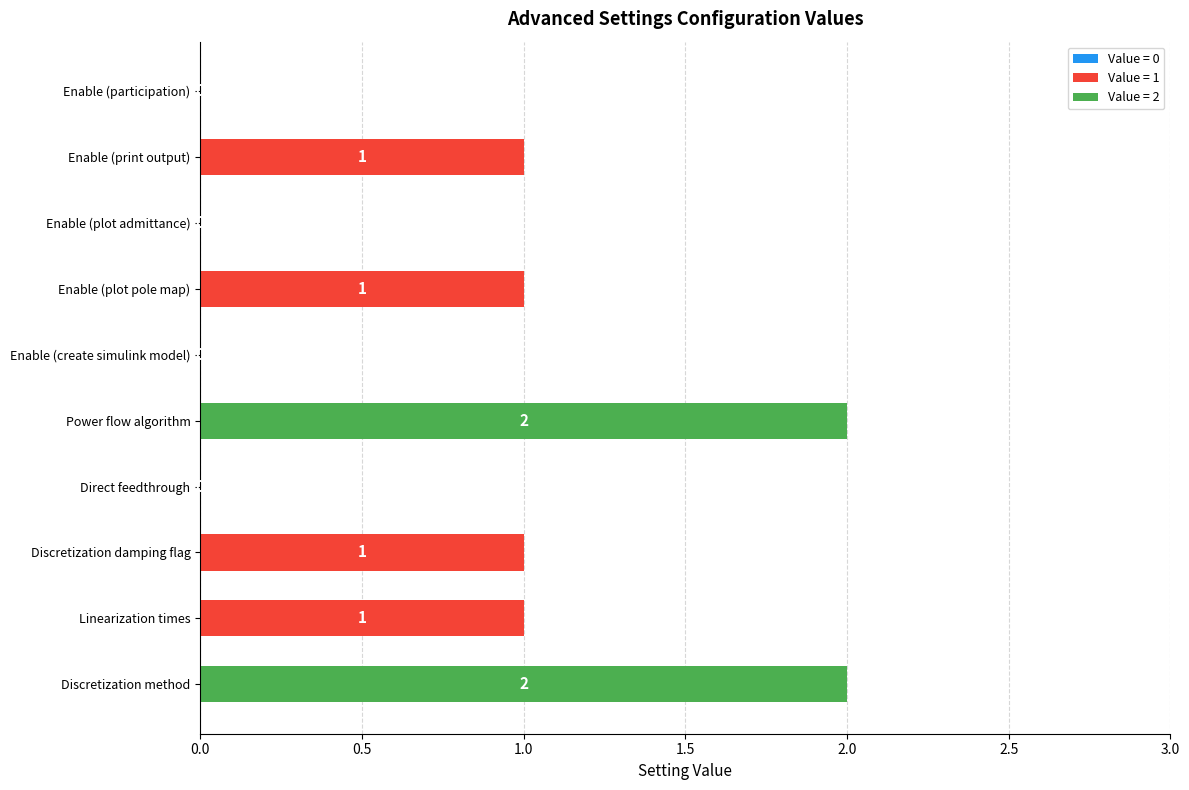

Reading bottom to top, list all the values displayed in this chart.

Discretization method=2	Linearization times=1	Discretization damping flag=1	Direct feedthrough=0	Power flow algorithm=2	Enable (create simulink model)=0	Enable (plot pole map)=1	Enable (plot admittance)=0	Enable (print output)=1	Enable (participation)=0